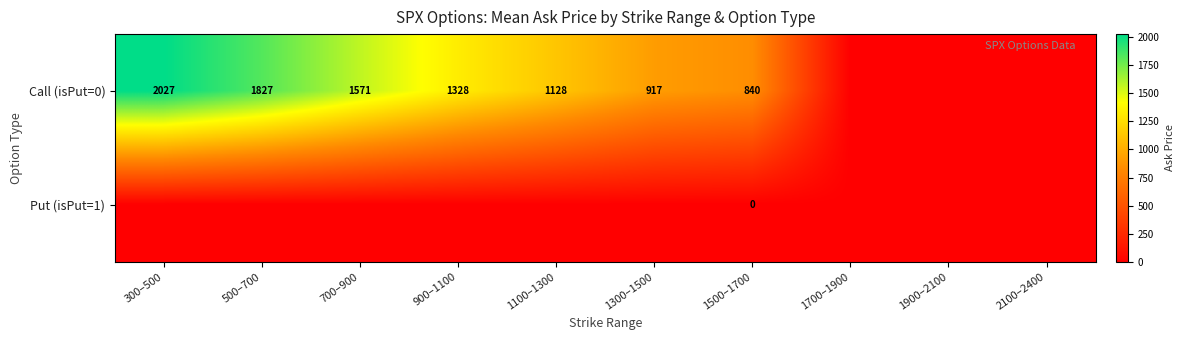

Rank the series at 1500–1700 from highest to lowest value.

Call (isPut=0), Put (isPut=1)